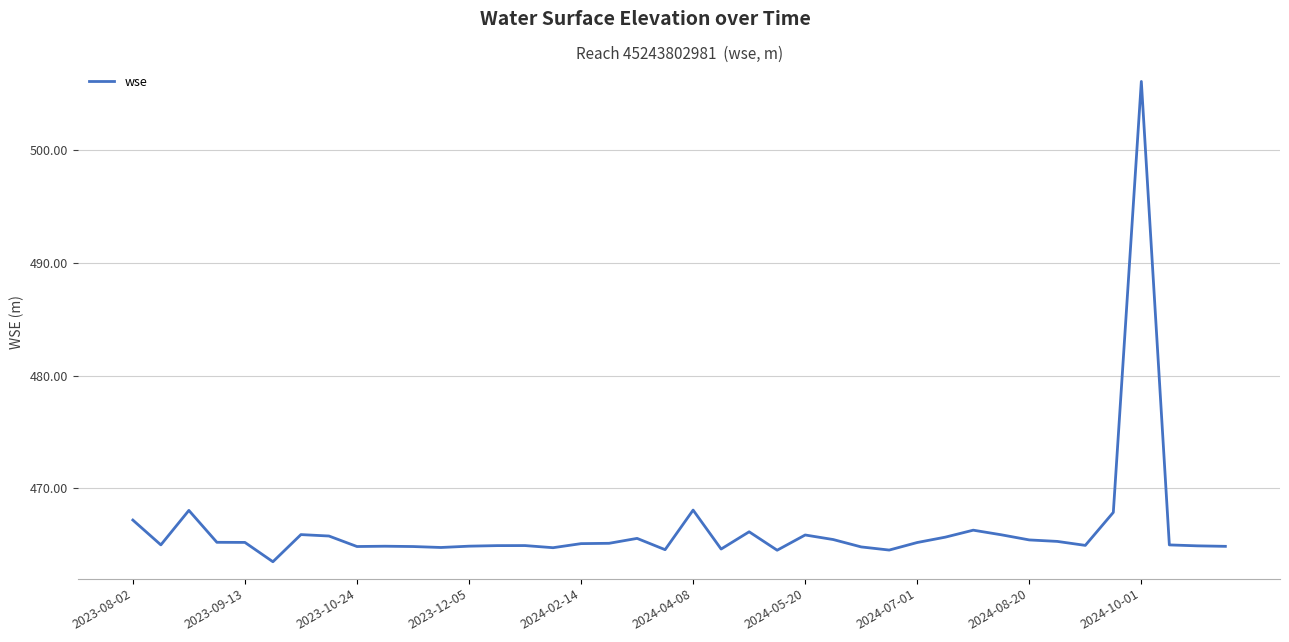

What is the difference between the maximum and minimum values?

42.6